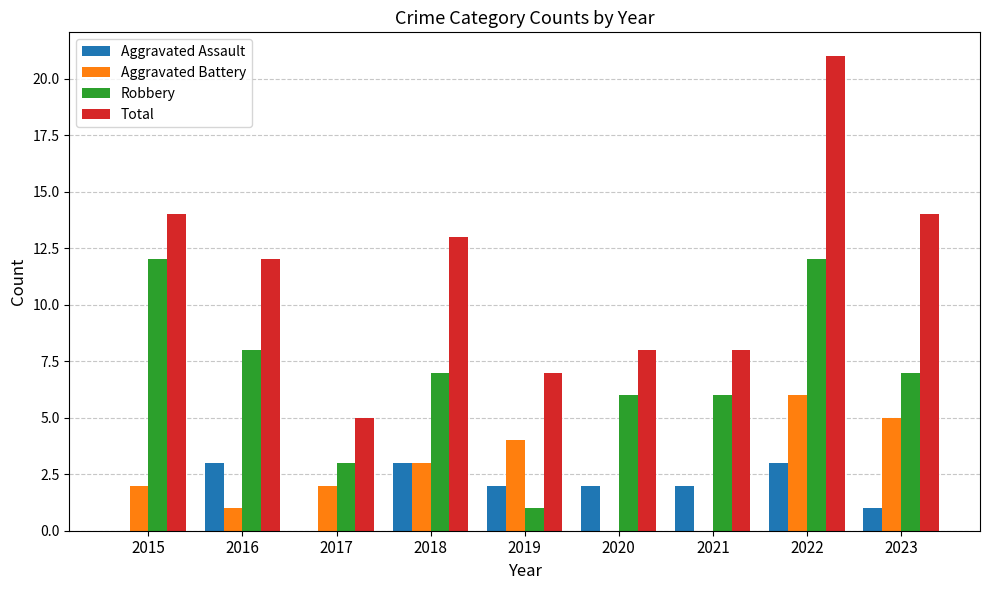

What is the approximate value of Total at 2023?

14